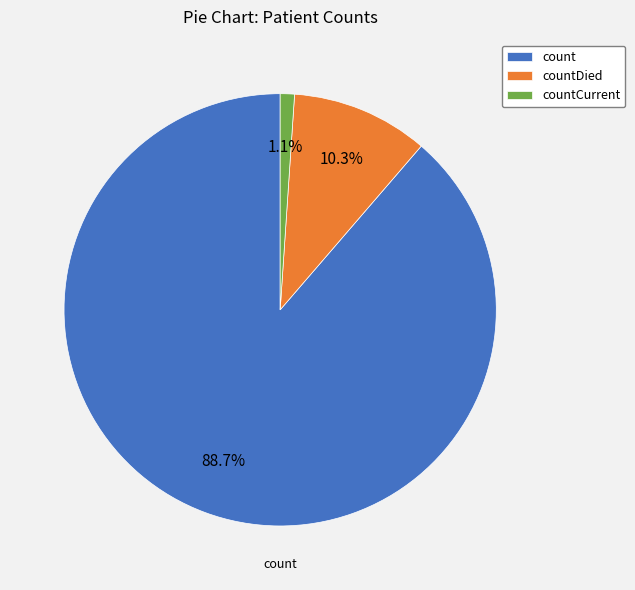

Is there a majority slice in this chart?

Yes